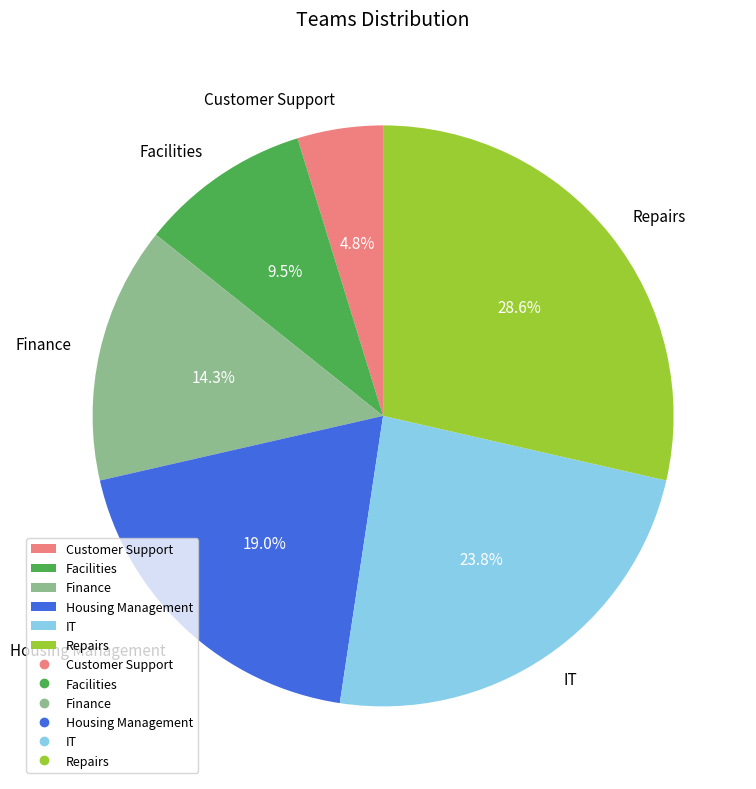

What percentage is the Finance slice, to the nearest percent?

14%